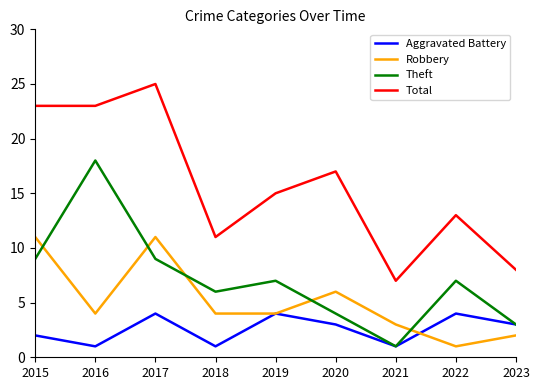

Rank the series by their average value, from lowest to highest.

Aggravated Battery, Robbery, Theft, Total